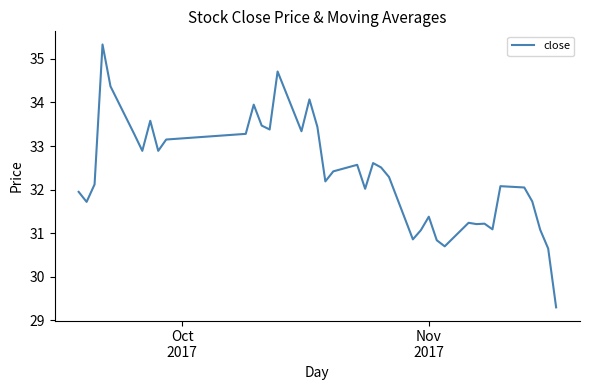

What is the sum of all values?

1294.0